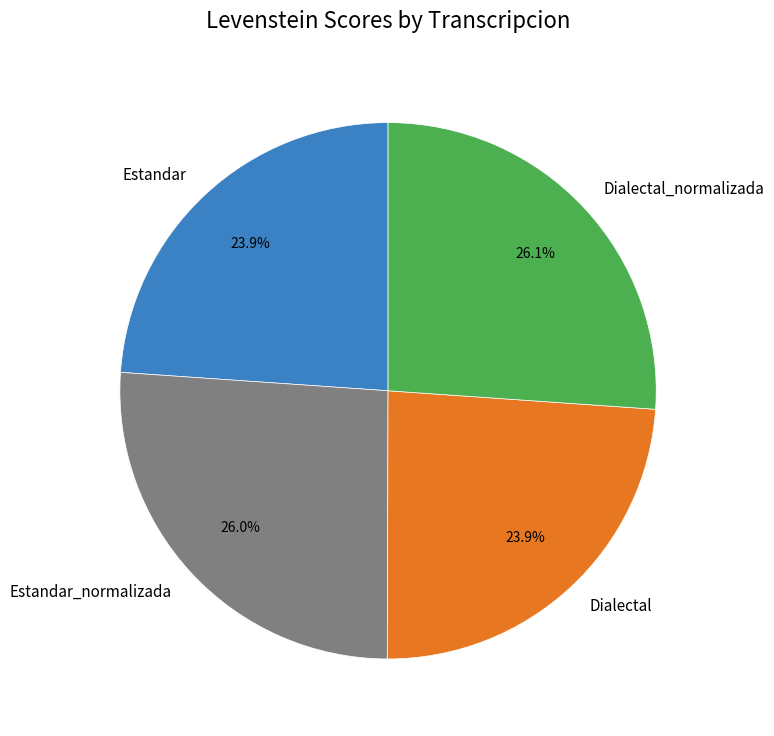

What is the ratio of the value at Estandar_normalizada to the value at Dialectal?

1.1